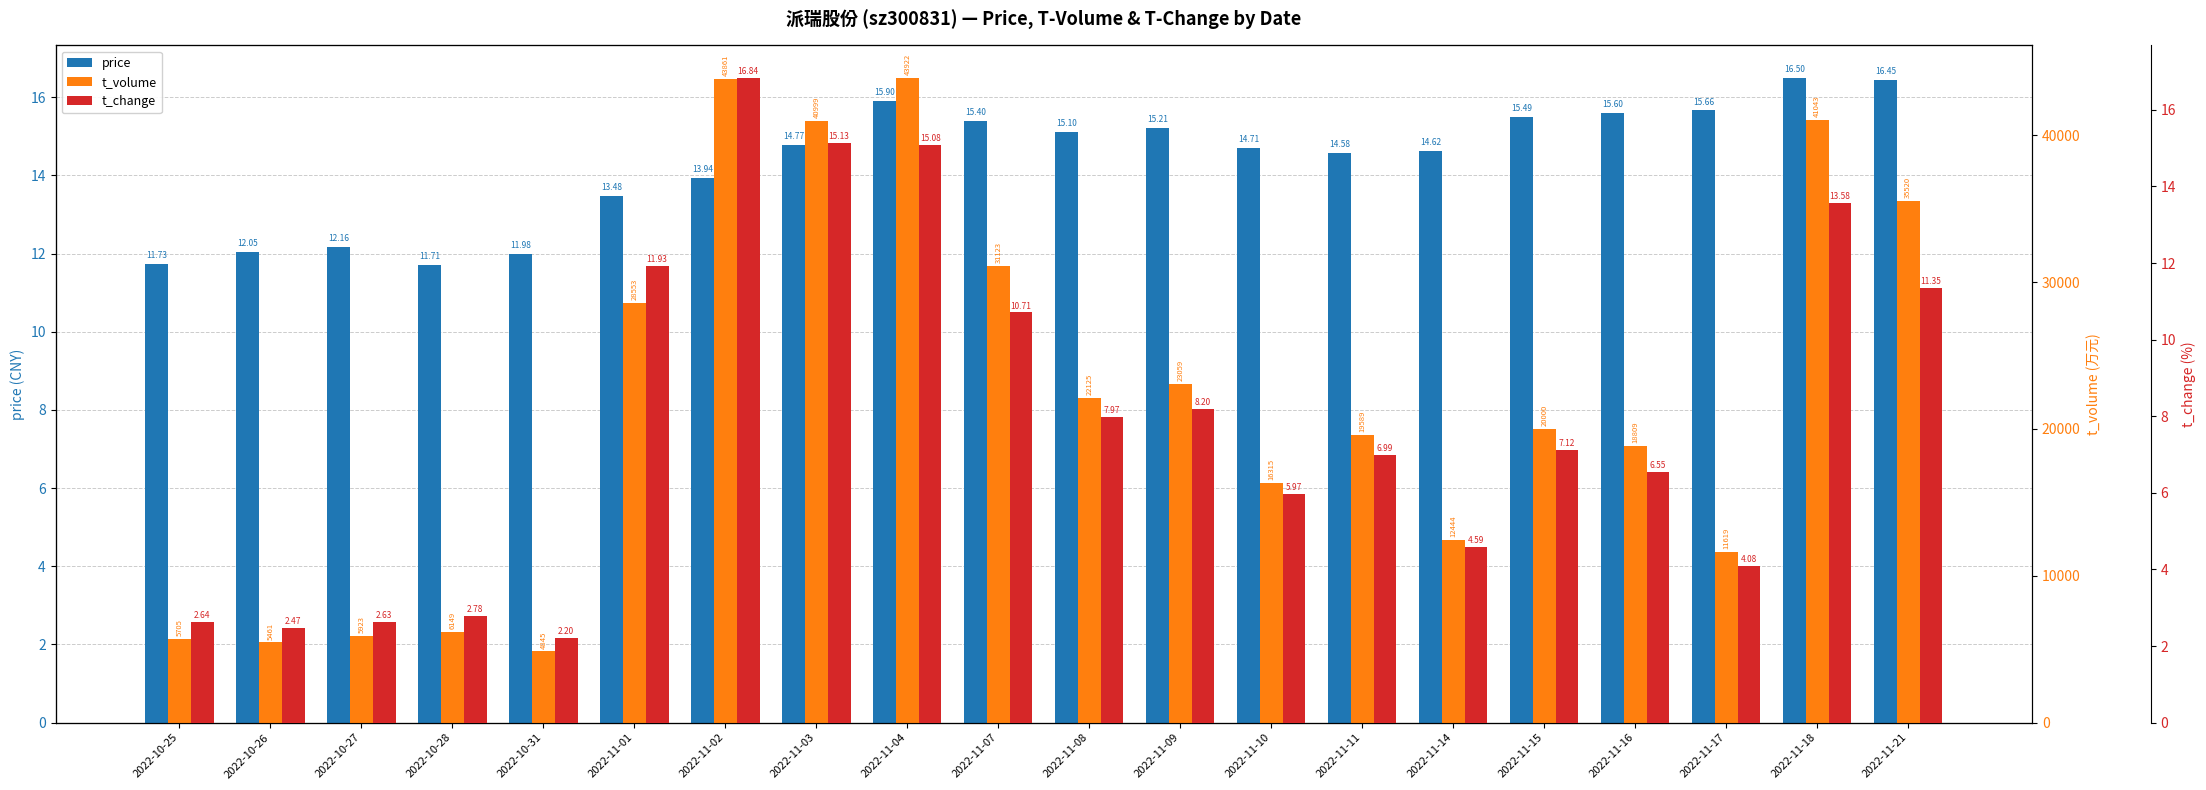

Does the chart contain any negative values?

No